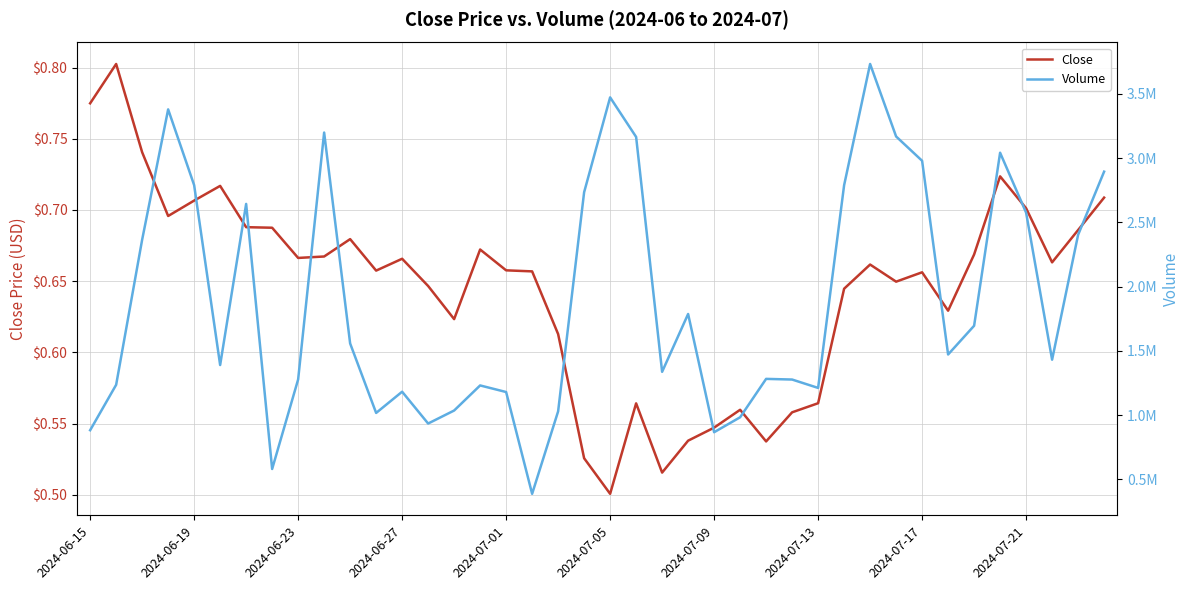

Does the chart have visible grid lines?

Yes